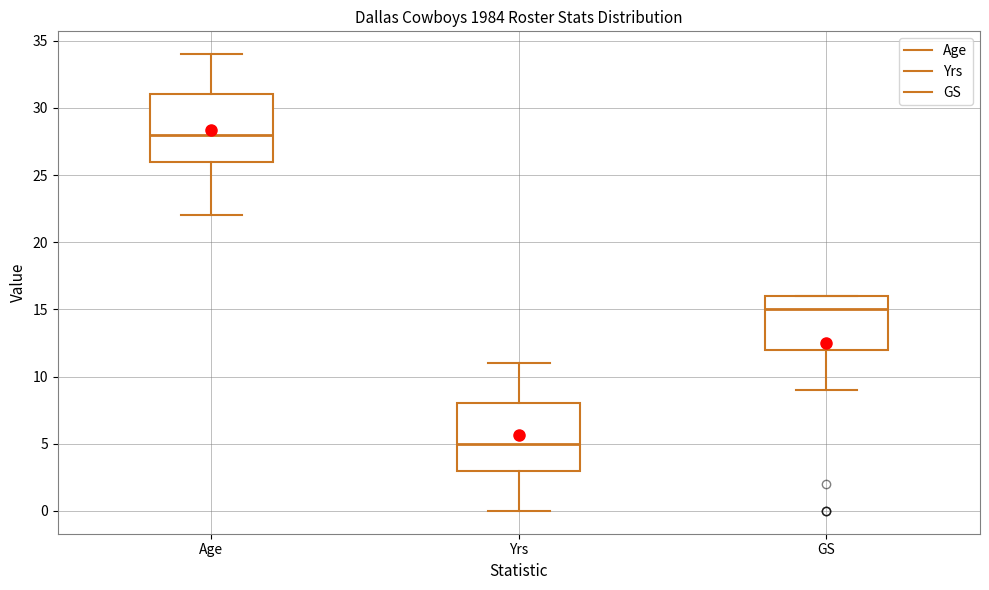

Which box has the lowest median line?

Yrs